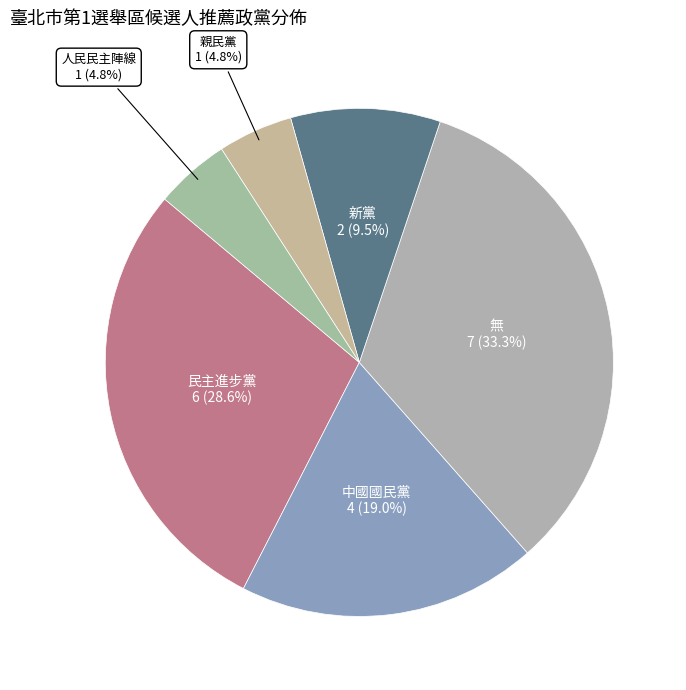

Is there a majority slice in this chart?

No